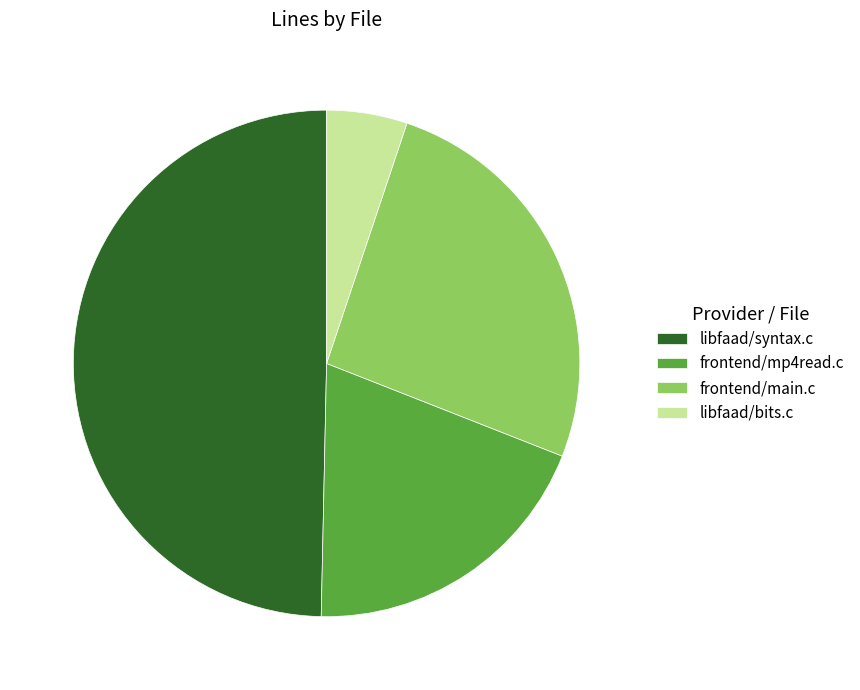

Rank the categories by value from lowest to highest.

libfaad/bits.c, frontend/mp4read.c, frontend/main.c, libfaad/syntax.c